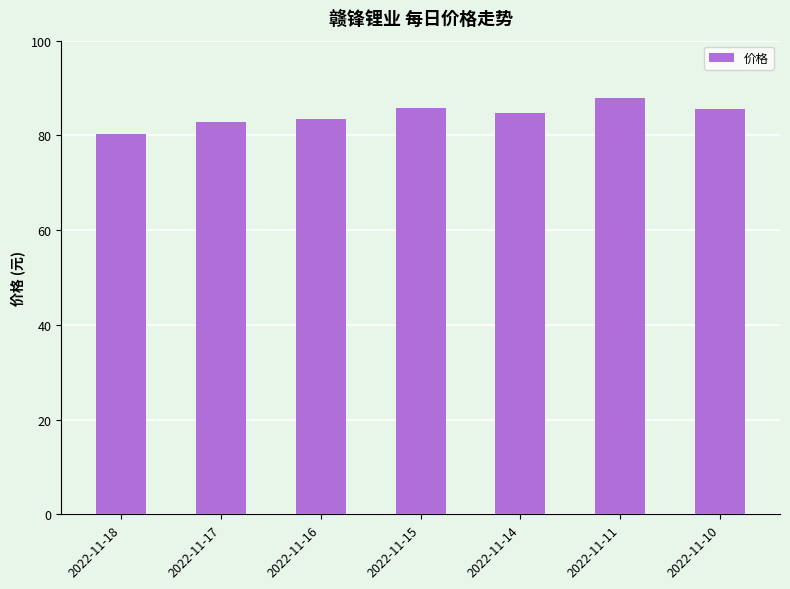

How many distinct data groups are displayed?

1